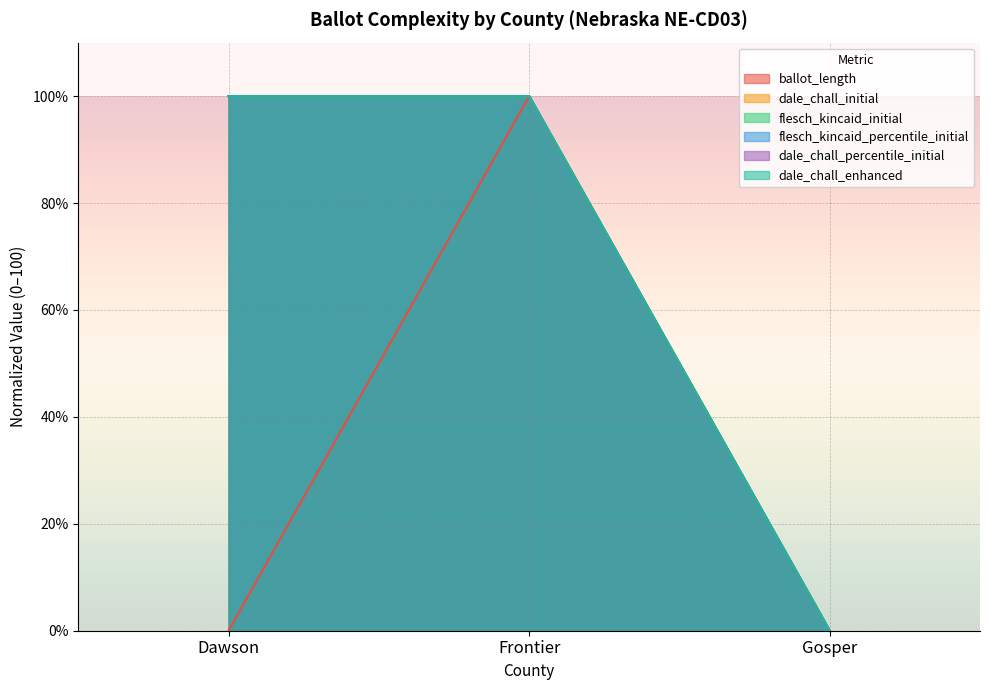

The ballot_length series shows 44 at Gosper. True or false?

False